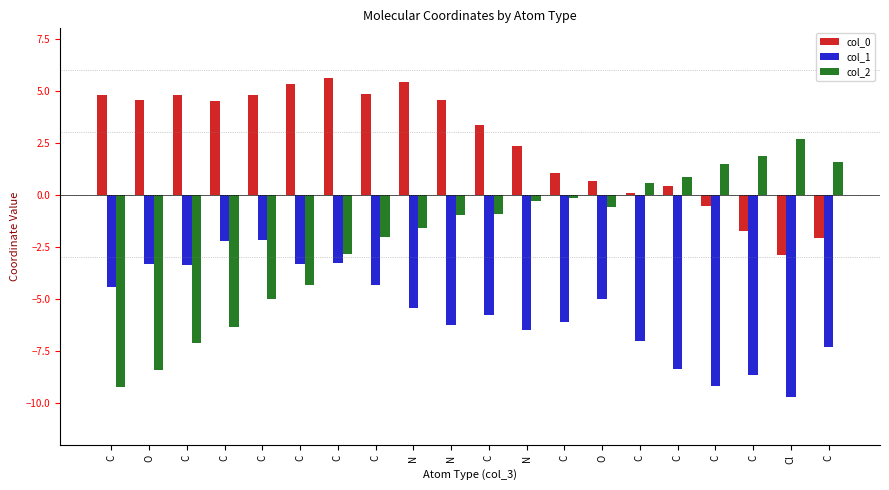

True or false: col_2 has a value of 1.5 at C.

True